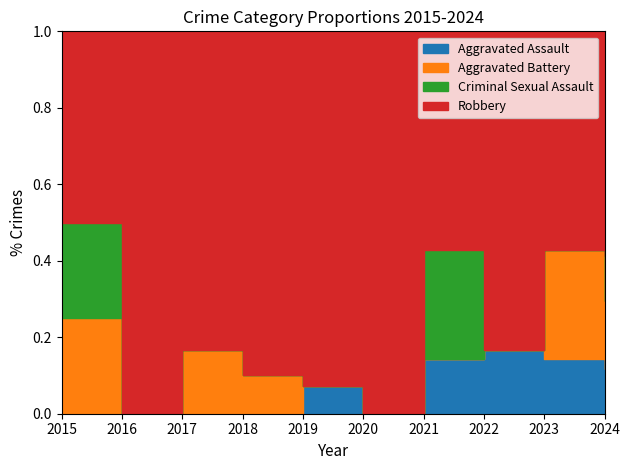

Rank the categories by Criminal Sexual Assault value from lowest to highest.

2016, 2017, 2018, 2019, 2020, 2022, 2023, 2015, 2021, 2024